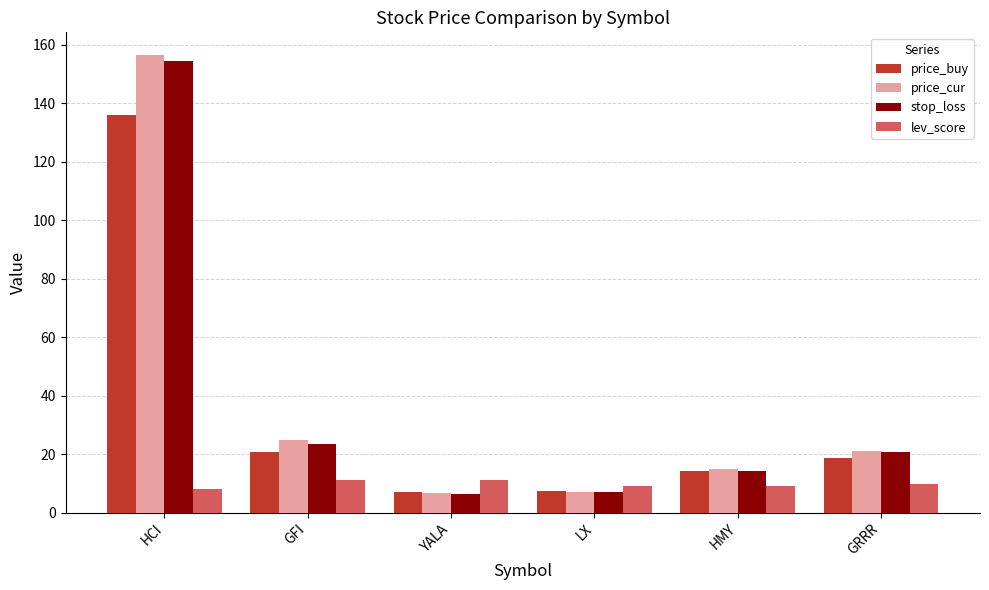

Is it true that price_buy equals 12.6 at LX?

False